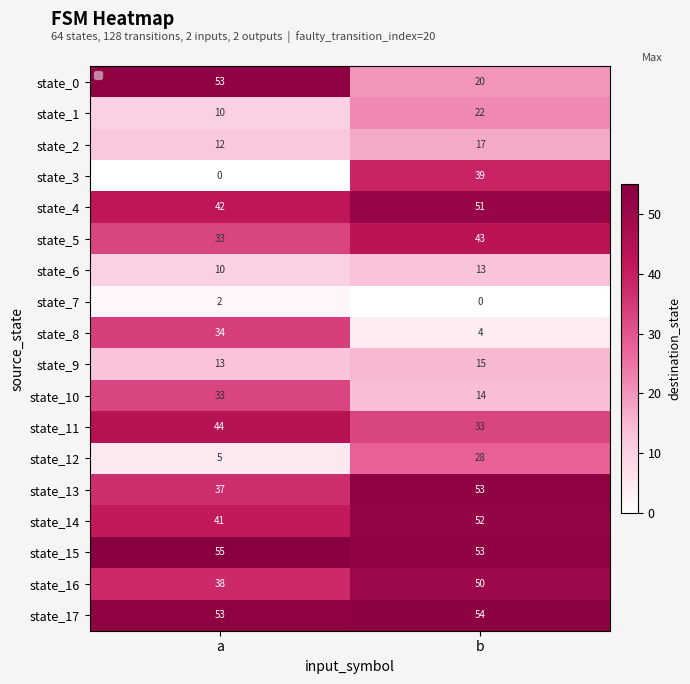

Which series has the largest total across all categories?

state_15